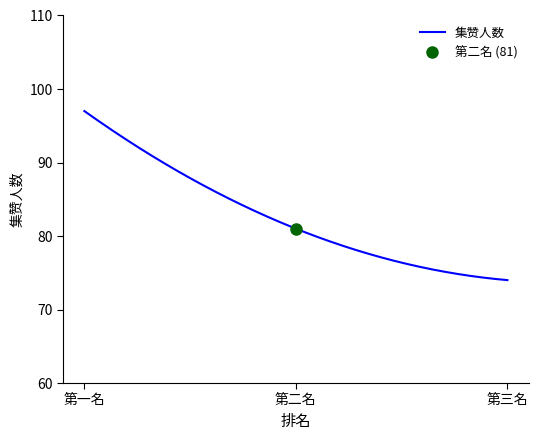

Does the chart have visible grid lines?

No